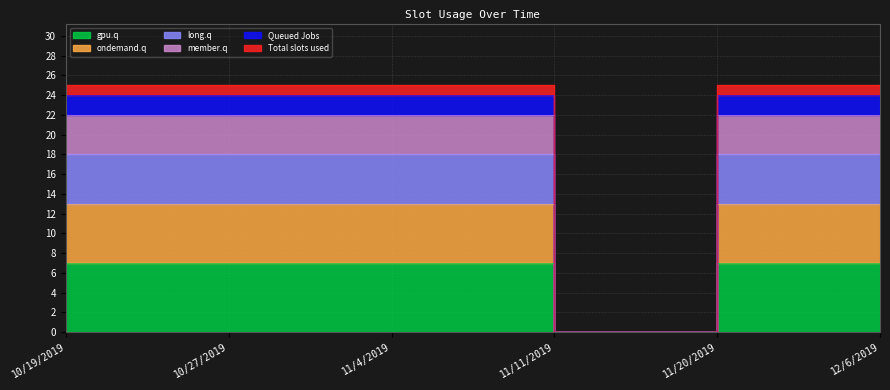

List the labels in order of Queued Jobs value, largest first.

10/19/2019, 10/27/2019, 11/4/2019, 11/20/2019, 12/6/2019, 11/11/2019